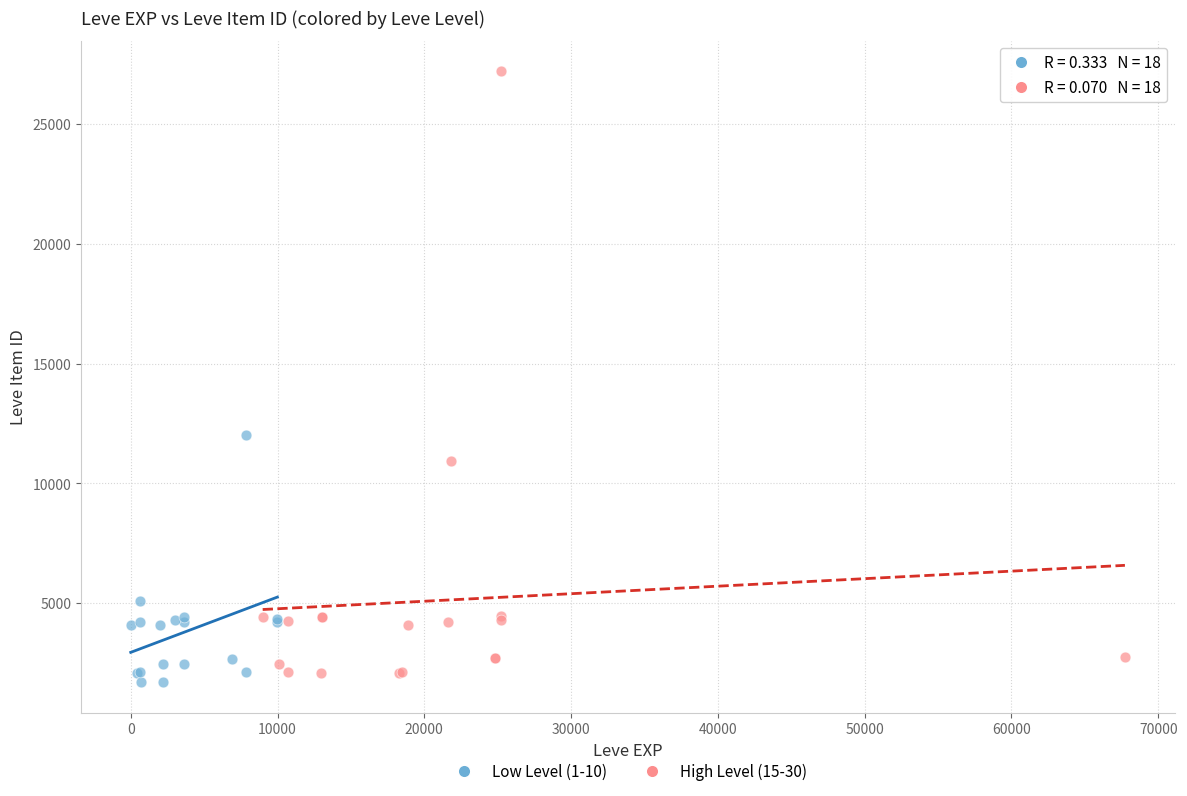

What are all the series names shown in the legend?

Low Level (1-10), High Level (15-30)